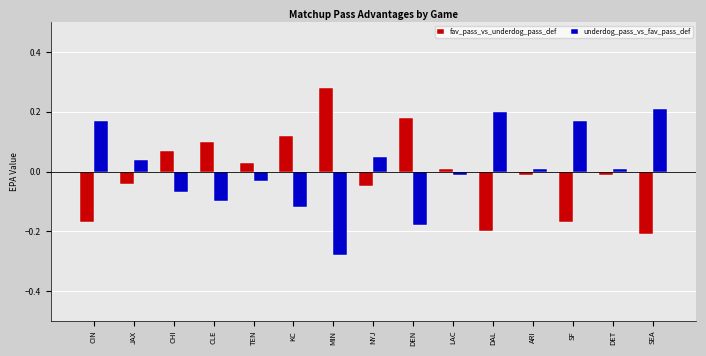

What position from the left is DAL?

11